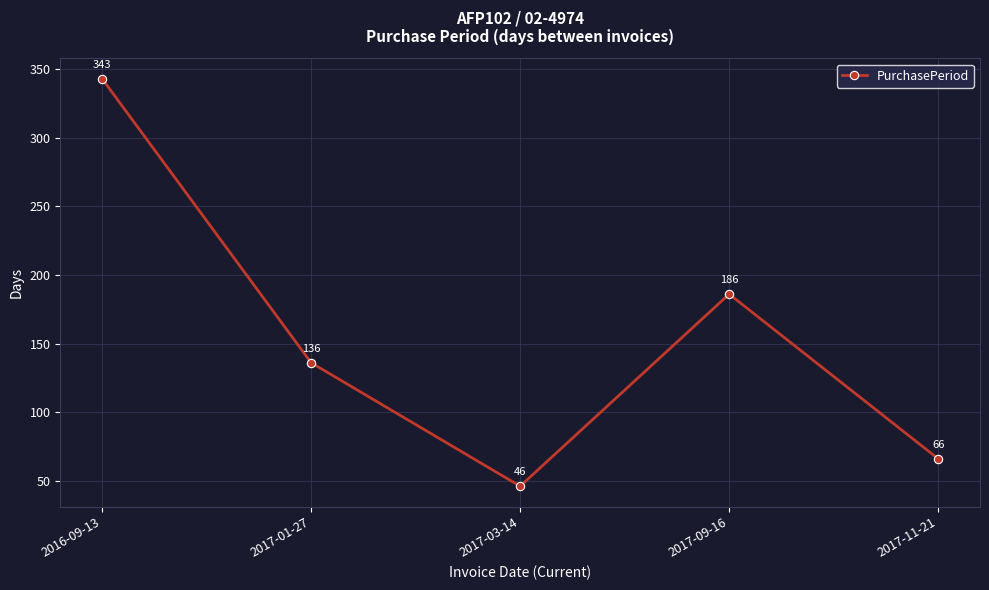

What is the difference between the maximum and minimum values?

297